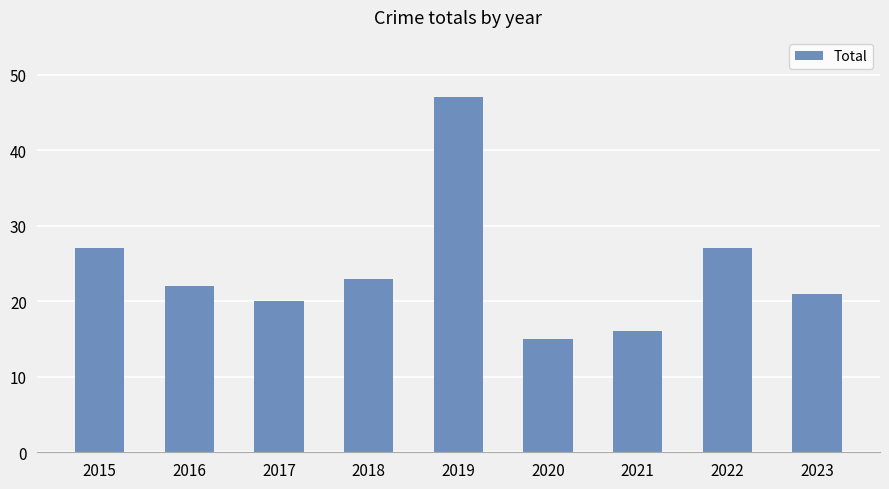

Count the number of data series in this chart.

1